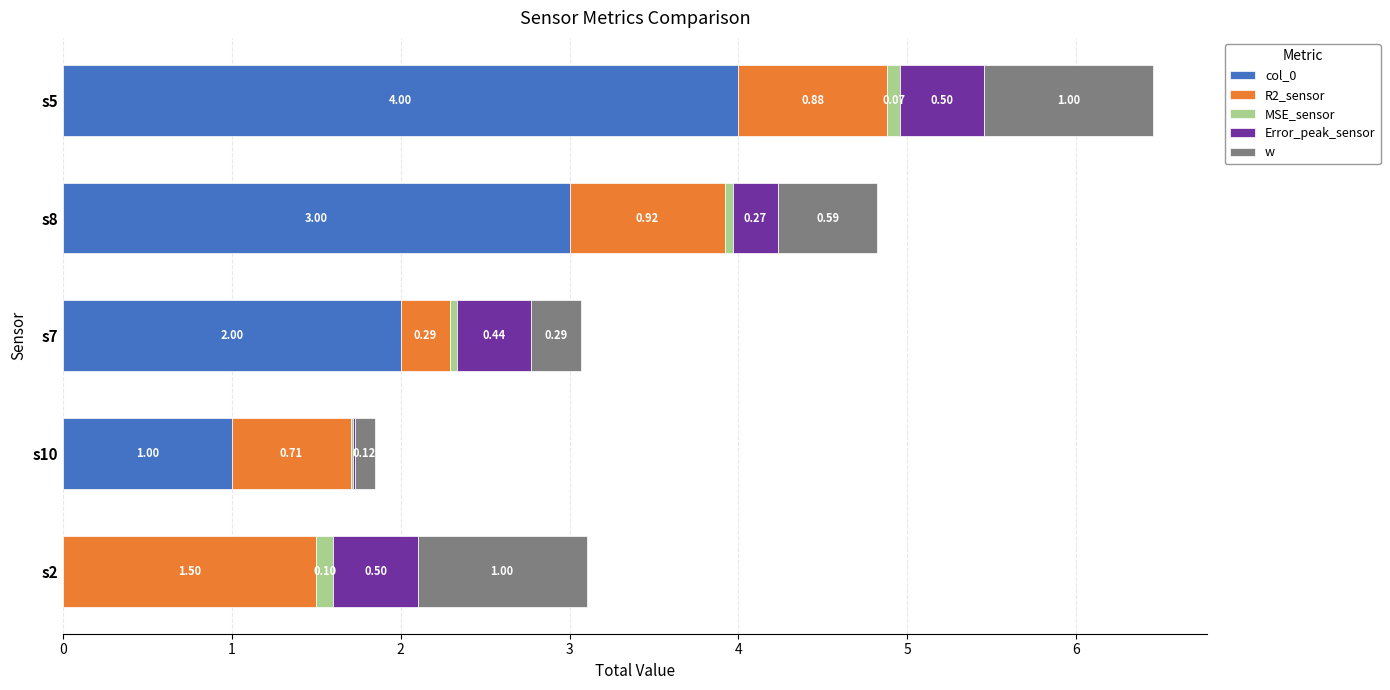

What is the total value across all series at s10?

1.8